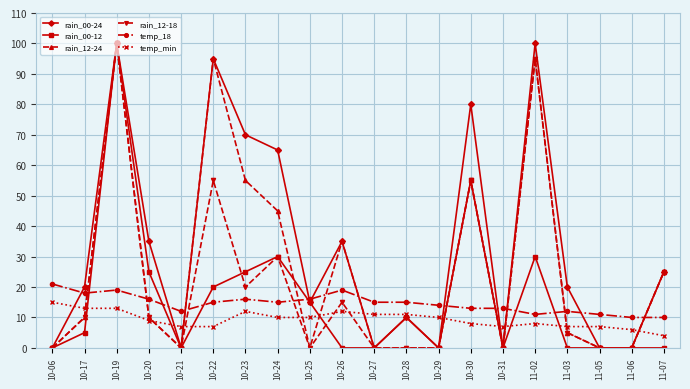

At how many categories does at least one series exceed 31?

8